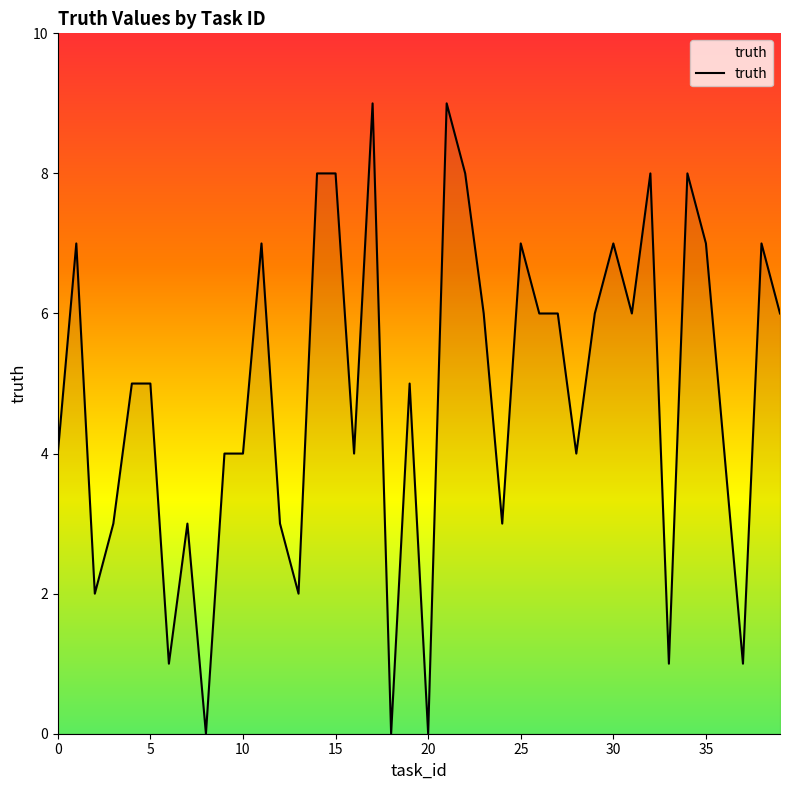

True or false: the data shows 4 at 30.

False